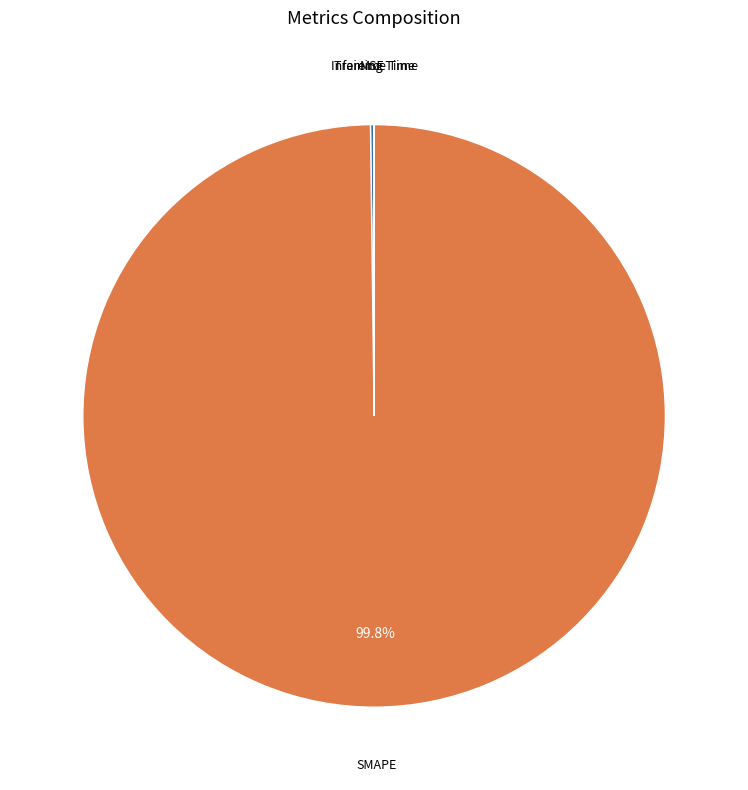

Is there any slice that represents more than half of the pie?

Yes